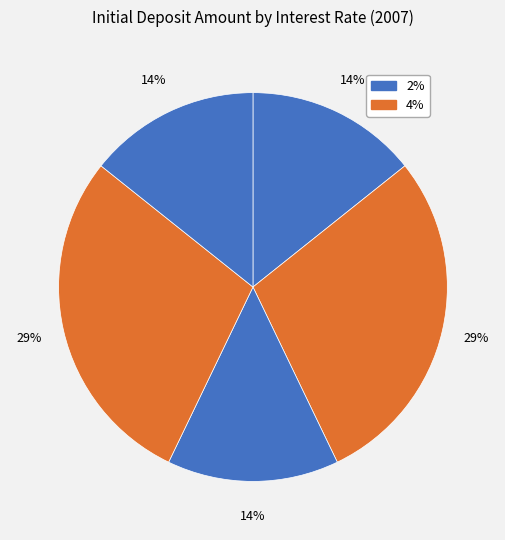

Count the number of slices in the pie.

5